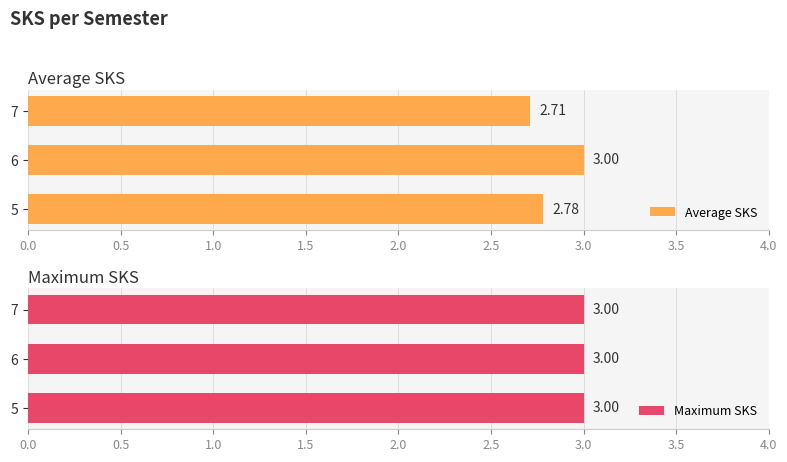

What is the sum of all Average SKS values?

8.5